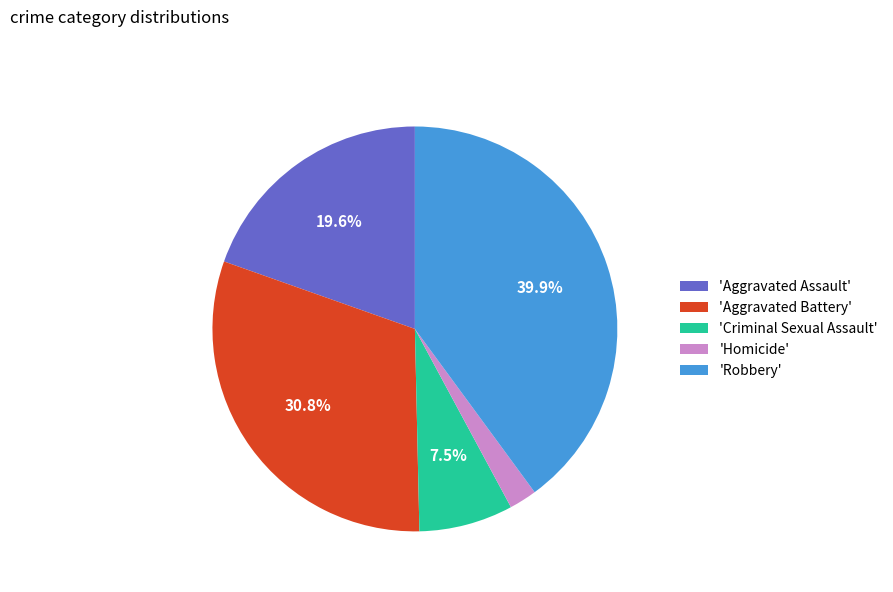

Is there a majority slice in this chart?

No